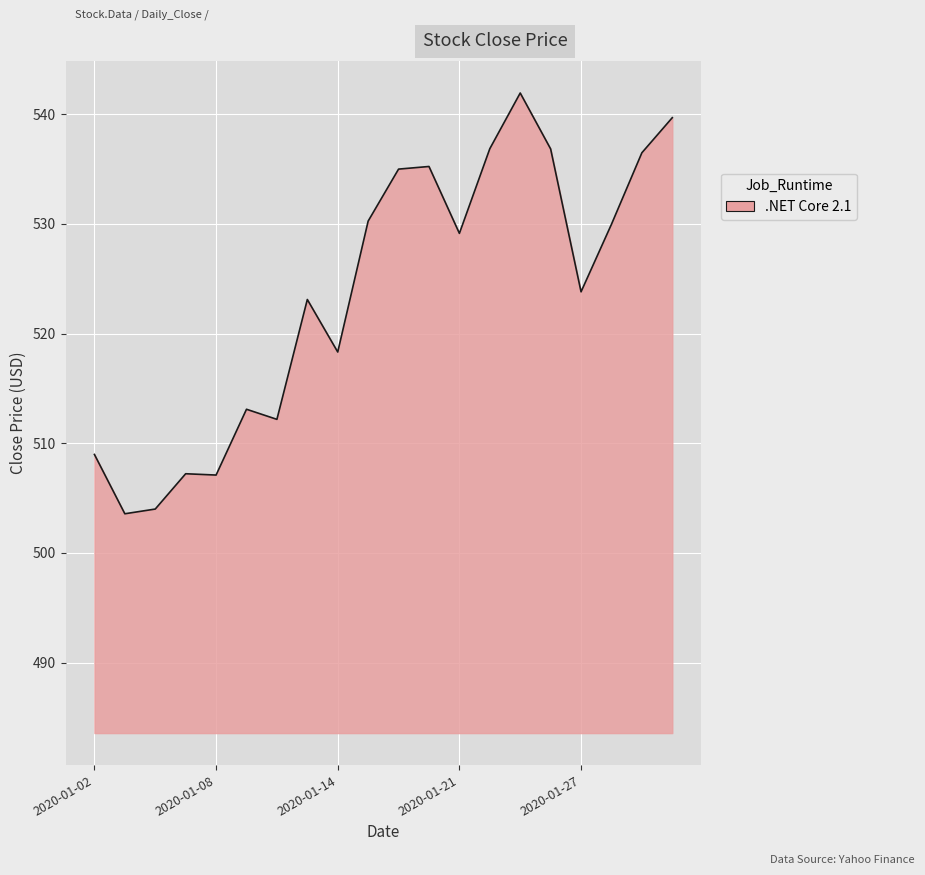

What is the greatest value displayed?

541.9